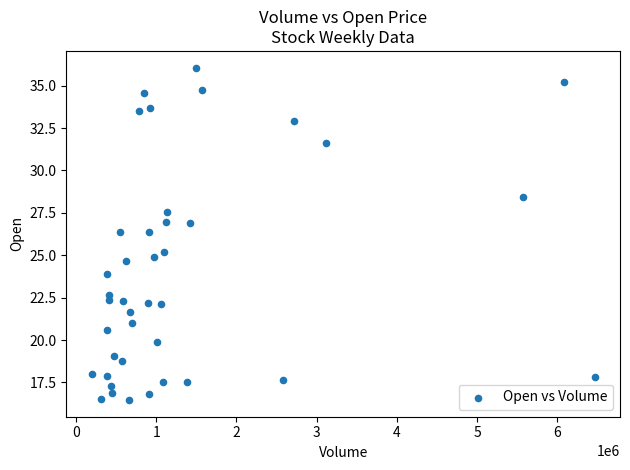

What is the range of Y values (max minus min)?

19.6